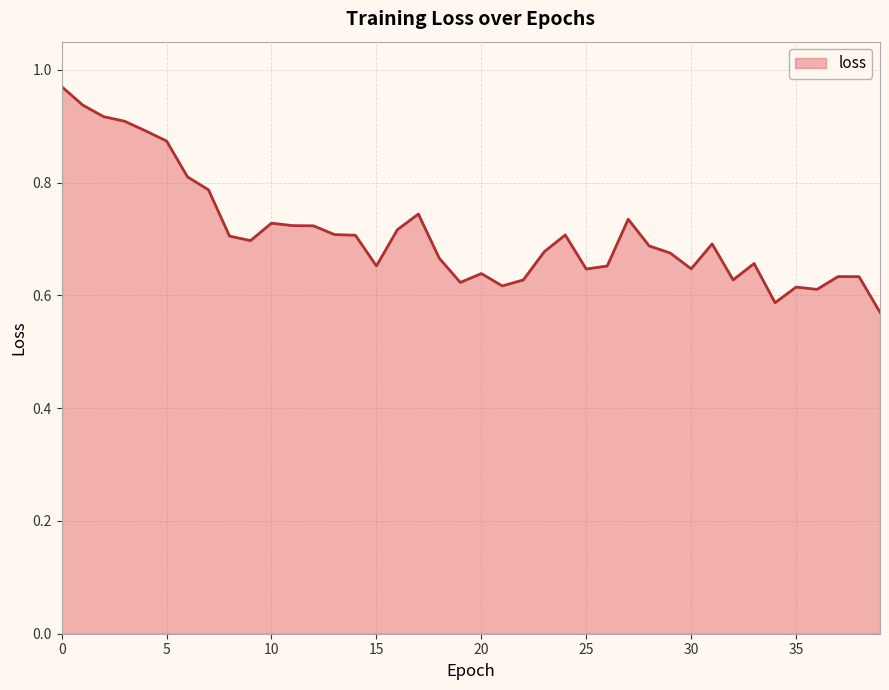

What is the difference between the maximum and minimum values?

0.4